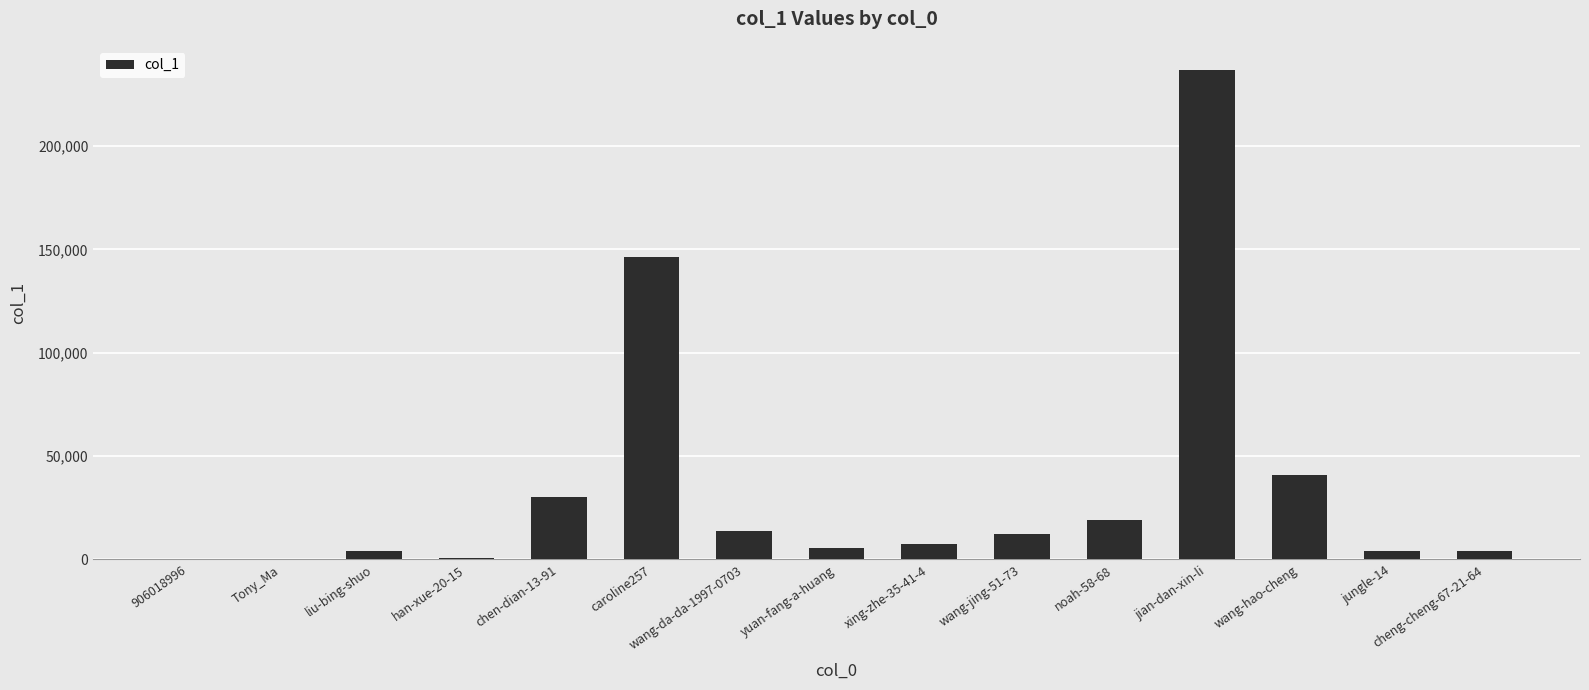

The value at caroline257 is 81071. True or false?

False